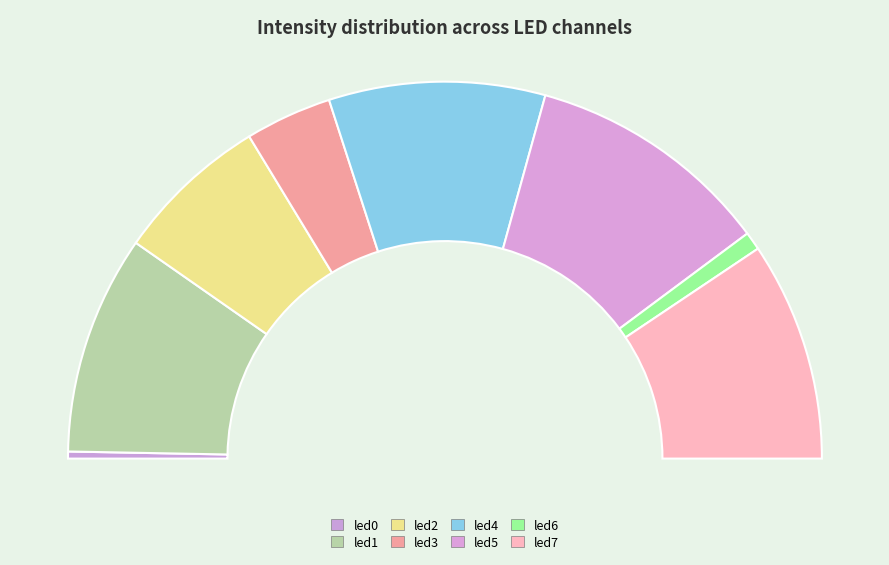

Is led0 the majority of the pie?

No